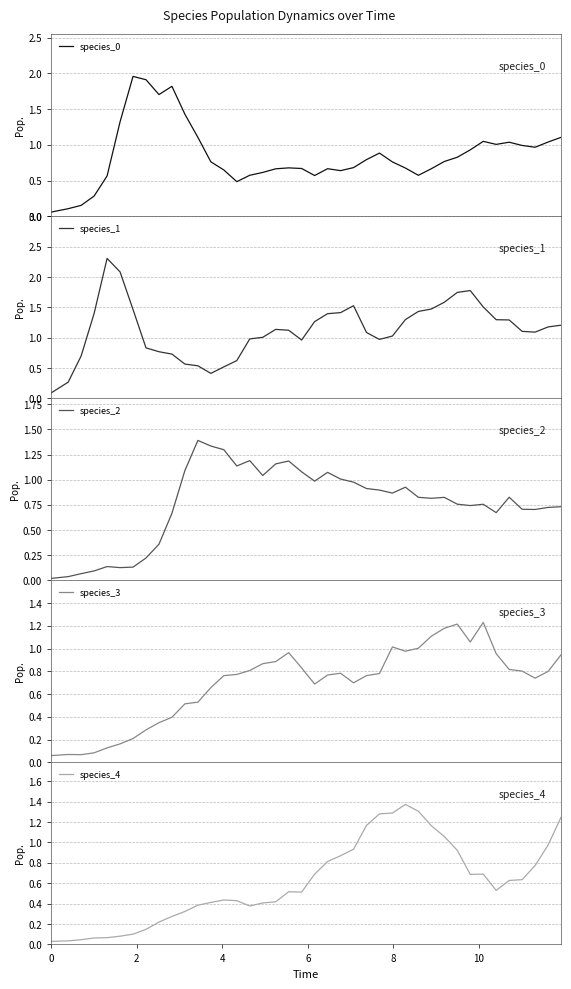

True or false: species_0 has more than 1 points higher than both neighbors.

True